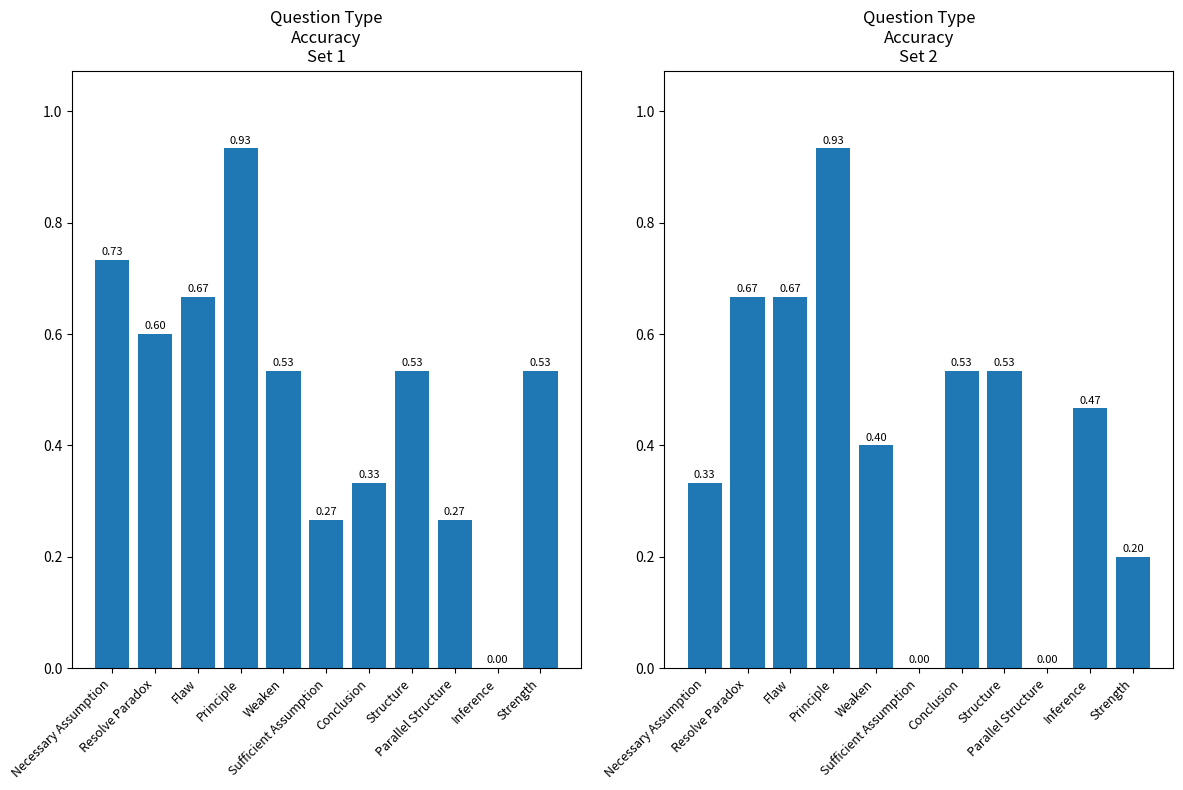

How many data points in col_18 are above 0?

10